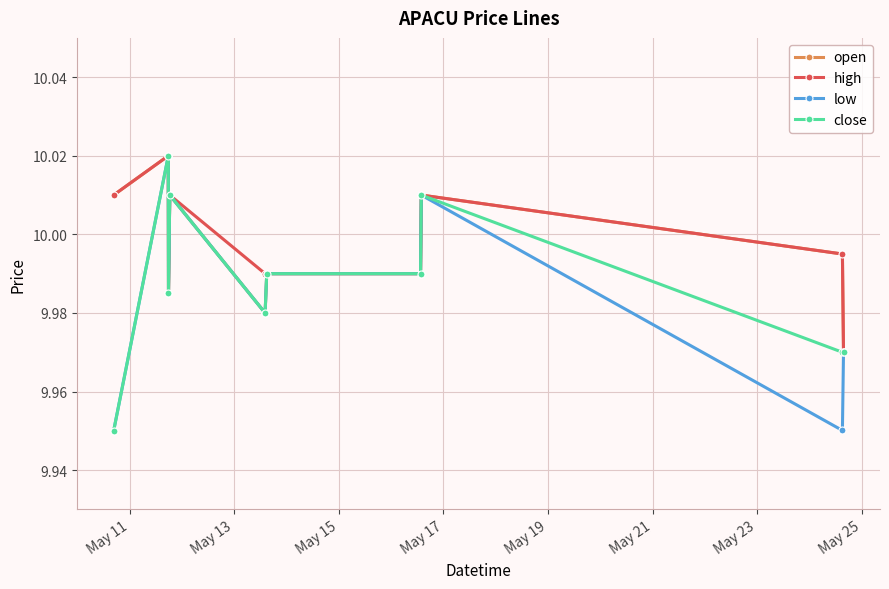

True or false: low has more than 2 points higher than both neighbors.

True